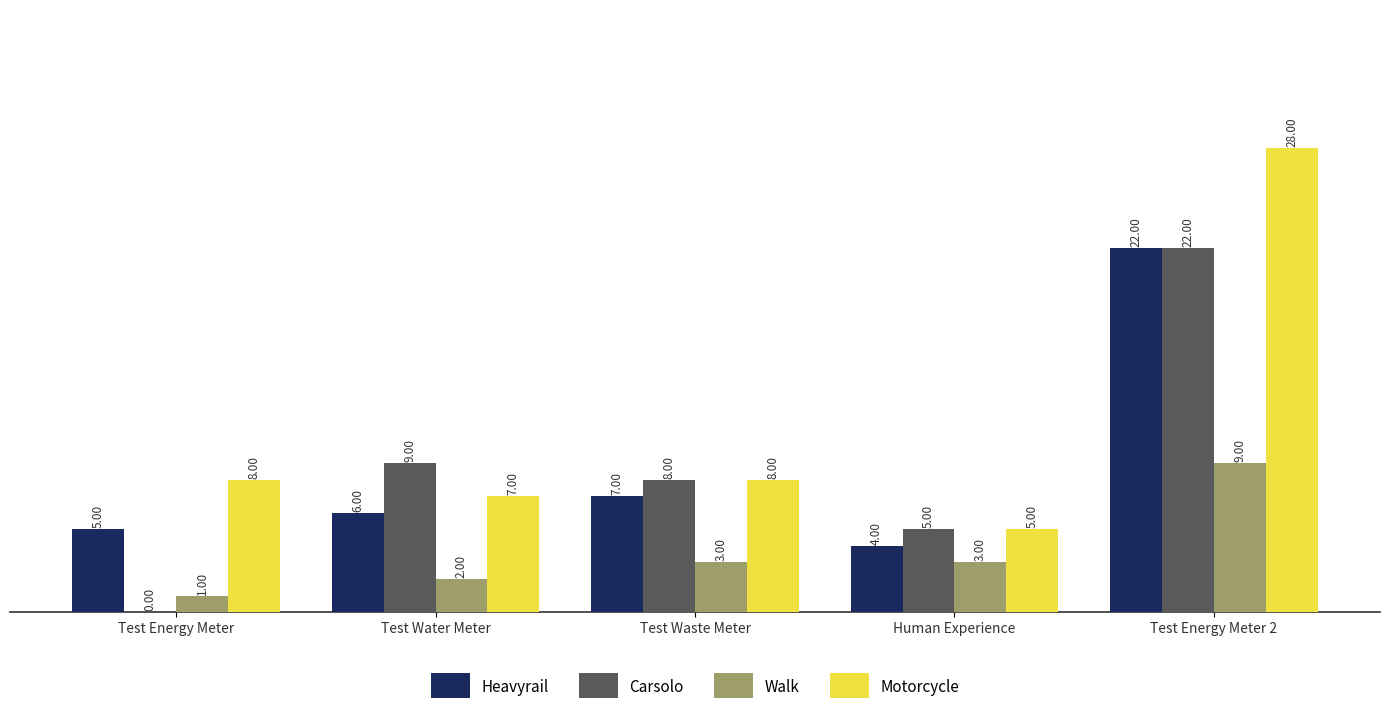

What value does the Carsolo series have at Test Energy Meter 2, to the nearest 5?

20